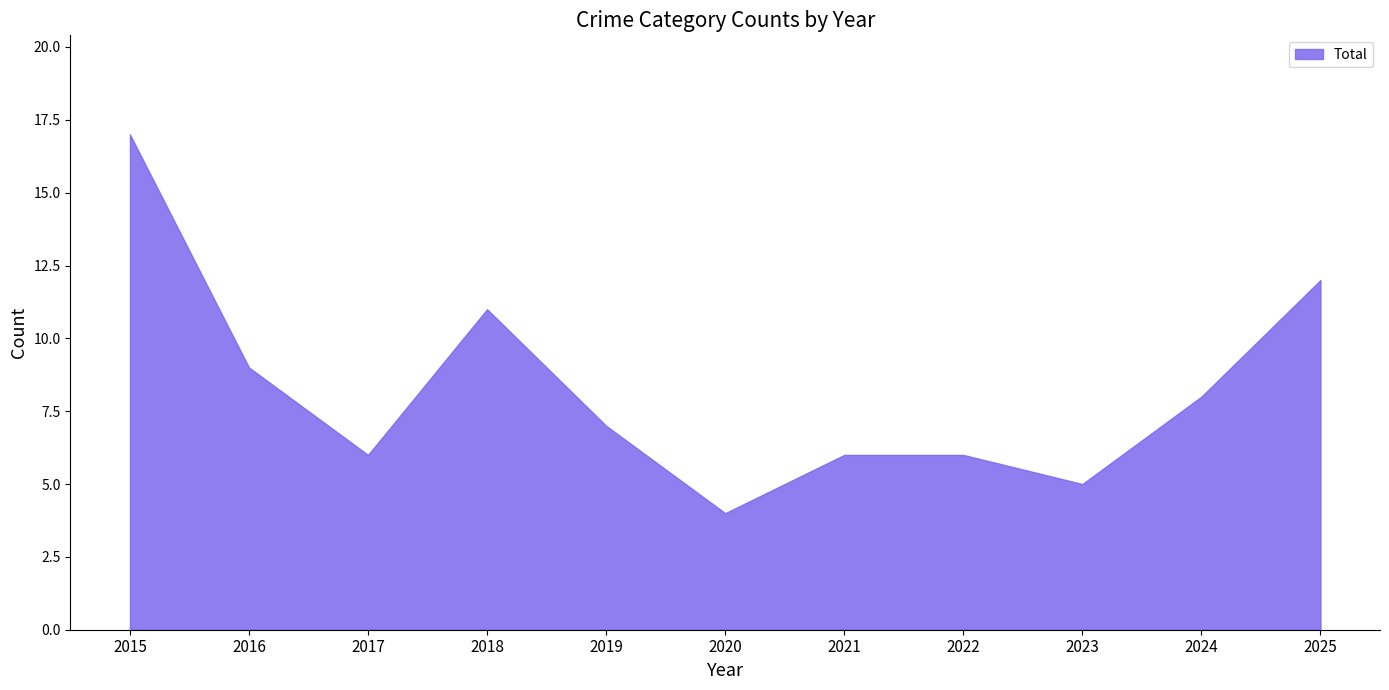

Between 2015 and 2016, which is larger?

2015